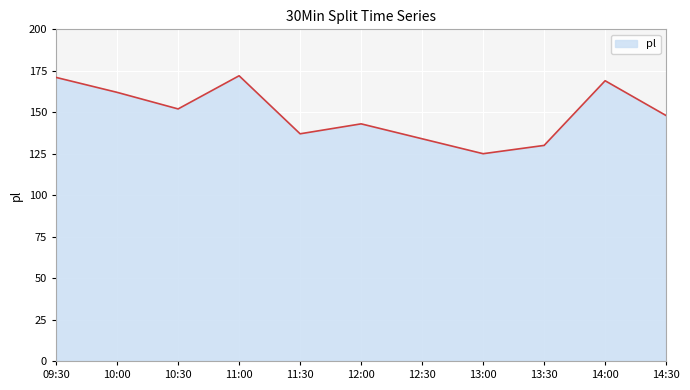

What is the smallest value displayed?

125